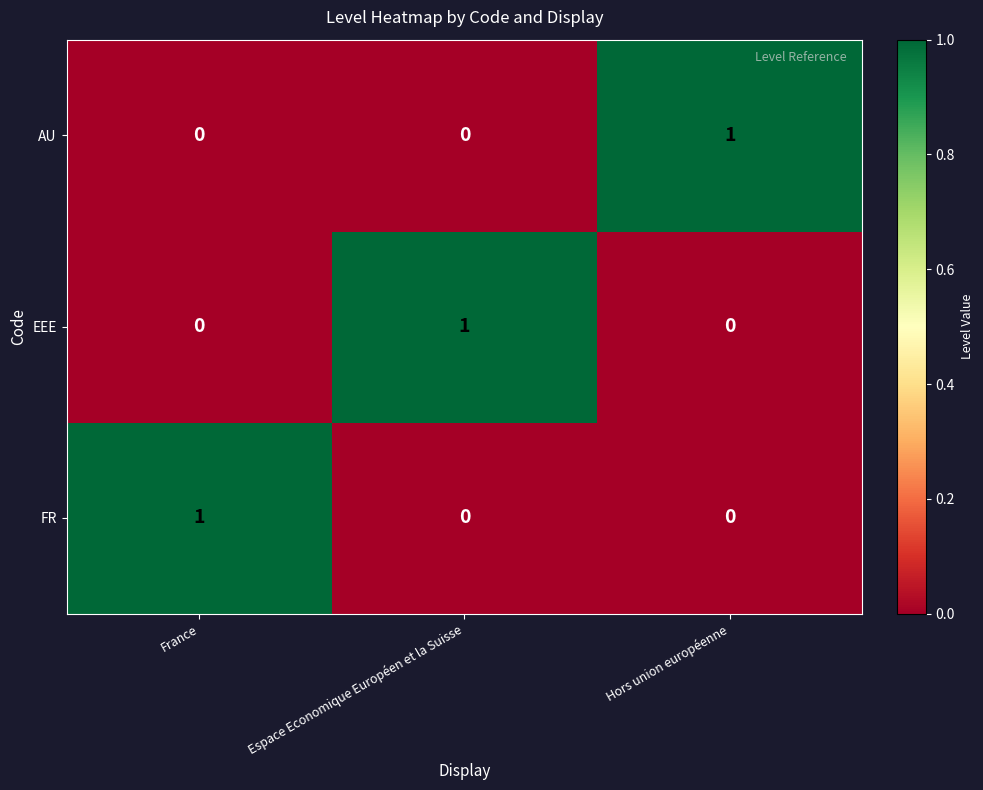

Reading left to right, transcribe all the data shown in this chart.

AU: France=0	Espace Economique Européen et la Suisse=0	Hors union européenne=1
EEE: France=0	Espace Economique Européen et la Suisse=1	Hors union européenne=0
FR: France=1	Espace Economique Européen et la Suisse=0	Hors union européenne=0